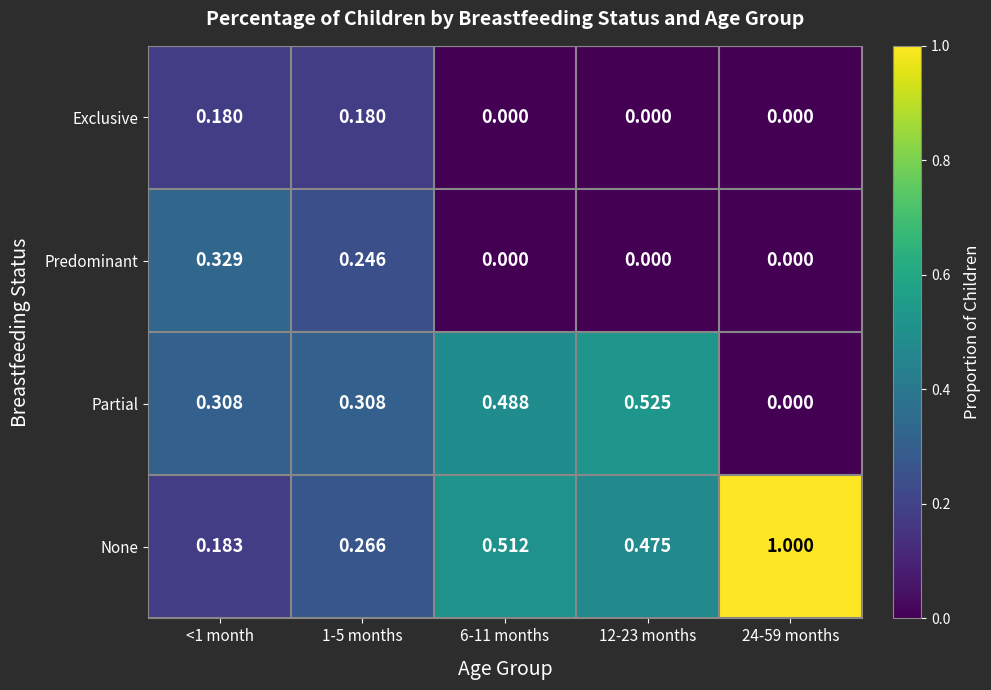

List the series in order of their peak value, lowest first.

Exclusive, Predominant, Partial, None